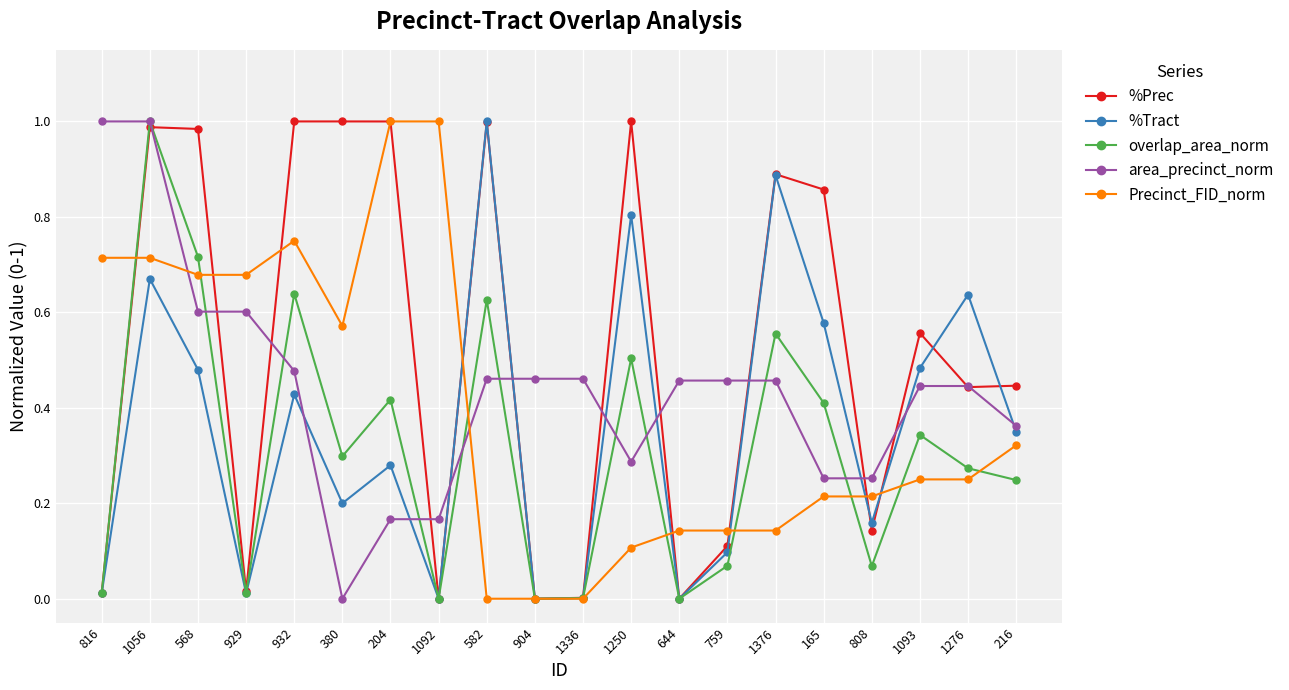

Count the number of data series in this chart.

5